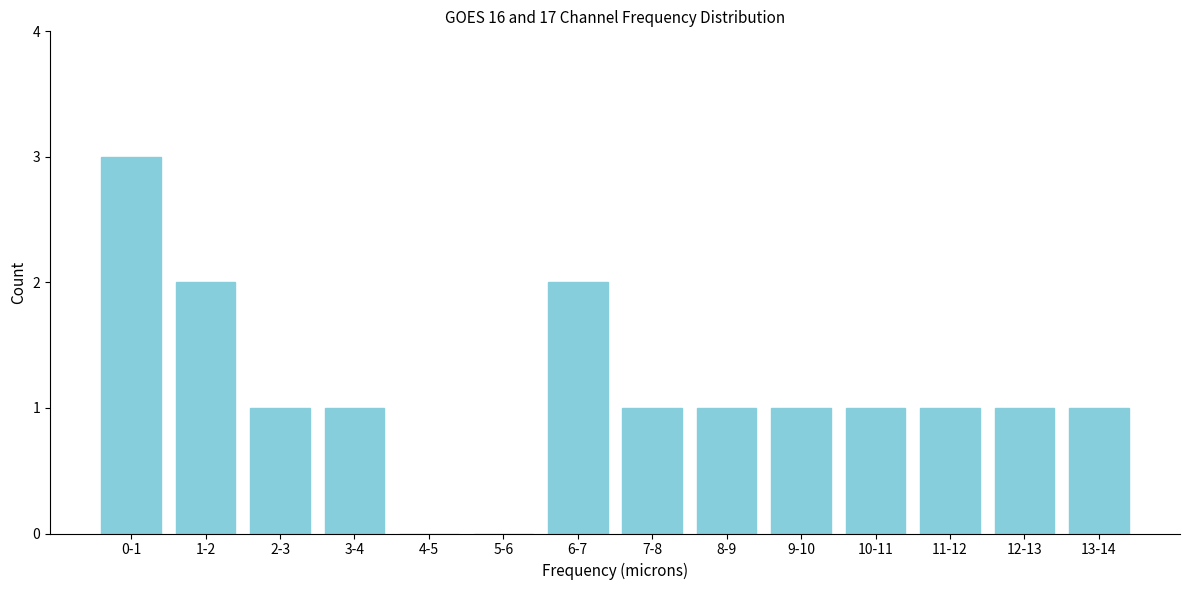

Reading right to left, transcribe all the data shown in this chart.

13-14=1	12-13=1	11-12=1	10-11=1	9-10=1	8-9=1	7-8=1	6-7=2	5-6=0	4-5=0	3-4=1	2-3=1	1-2=2	0-1=3